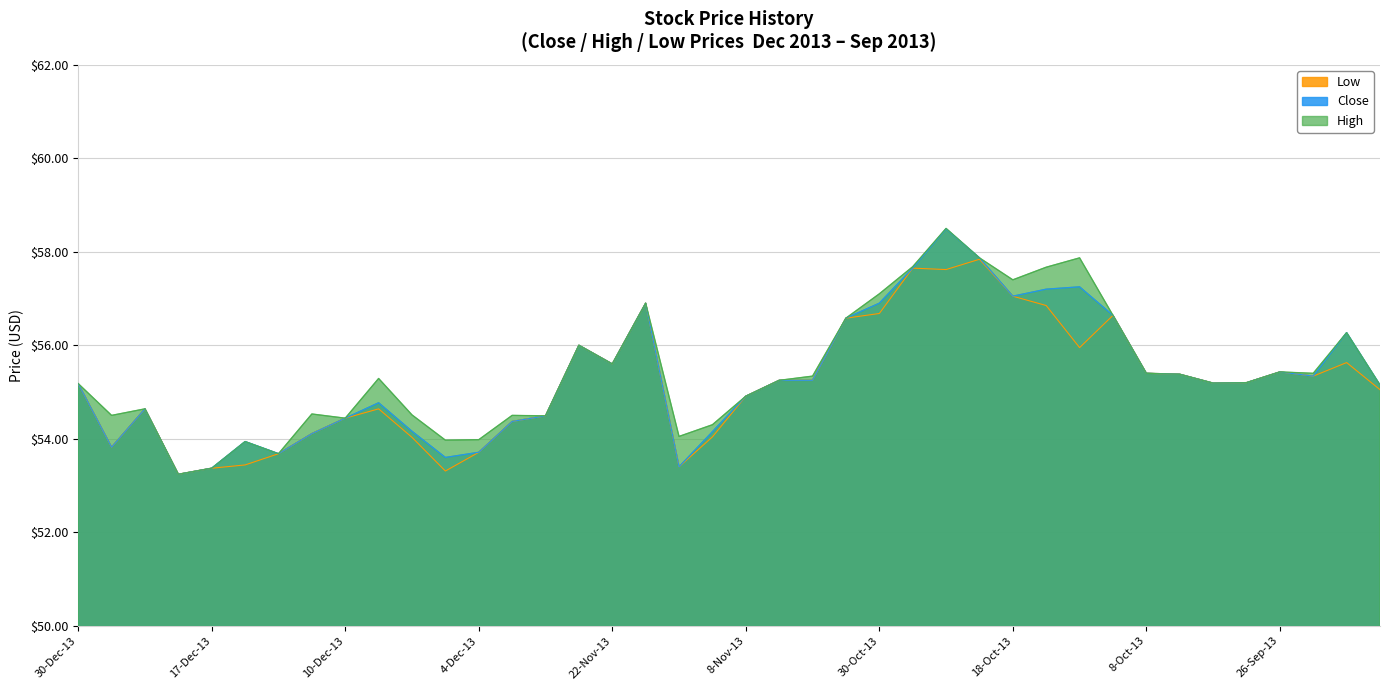

Reading left to right, list all the values displayed in this chart.

Close: 55.2	53.8	54.6	53.2	53.4	53.9	53.7	54.1	54.4	54.8	54.2	53.6	53.7	54.4	54.5	56.0	55.6	56.9	53.4	54.1	54.9	55.2	55.2	56.6	56.9	57.6	58.5	57.9	57.0	57.2	57.2	56.6	55.4	55.4	55.2	55.2	55.4	55.3	56.3	55.1
High: 55.2	54.5	54.6	53.2	53.4	53.9	53.7	54.5	54.4	55.3	54.5	54.0	54.0	54.5	54.5	56.0	55.6	56.9	54.0	54.3	54.9	55.2	55.3	56.6	57.1	57.7	58.5	57.9	57.4	57.7	57.9	56.6	55.4	55.4	55.2	55.2	55.4	55.4	56.3	55.1
Low: 55.2	53.8	54.6	53.2	53.4	53.4	53.7	54.1	54.4	54.6	54.0	53.3	53.7	54.4	54.5	56.0	55.6	56.9	53.4	54.0	54.9	55.2	55.2	56.6	56.7	57.6	57.6	57.8	57.0	56.9	56.0	56.6	55.4	55.4	55.2	55.2	55.4	55.3	55.6	55.0